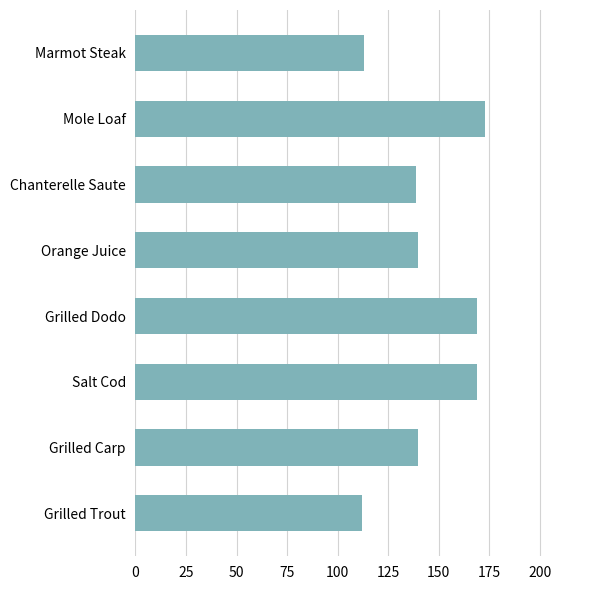

Which has a higher value, Grilled Carp or Marmot Steak?

Grilled Carp